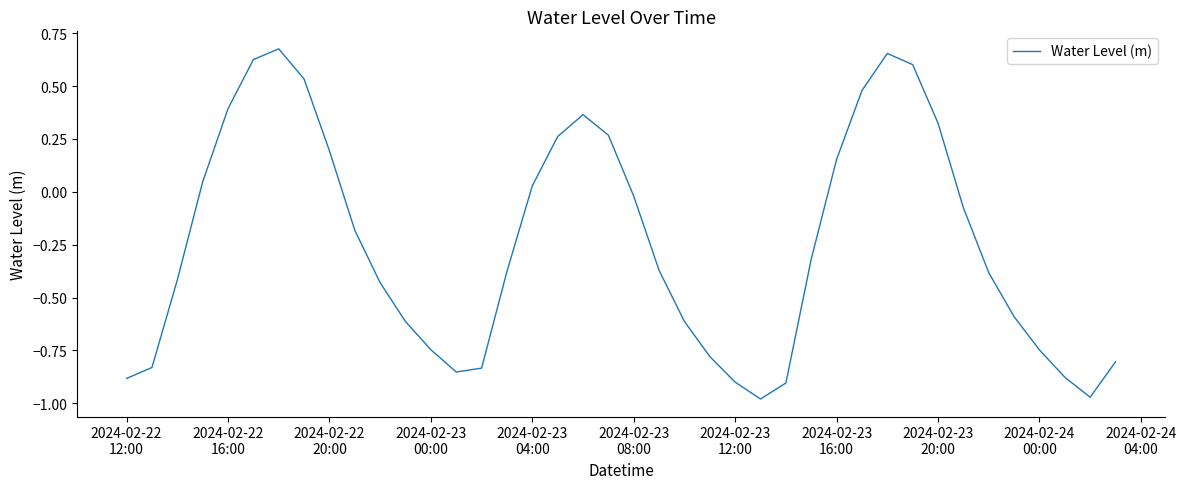

What is the difference between the maximum and minimum values?

1.7